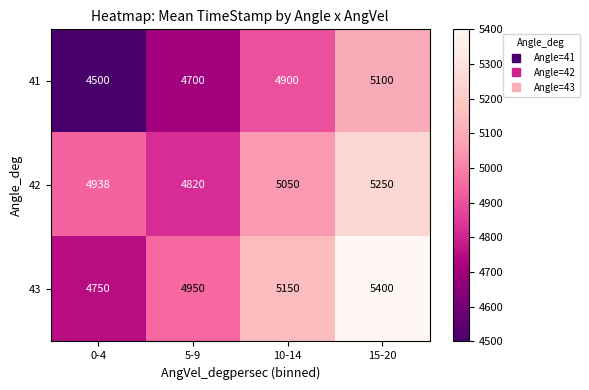

True or false: 43 has a value of 3084 at 10-14.

False